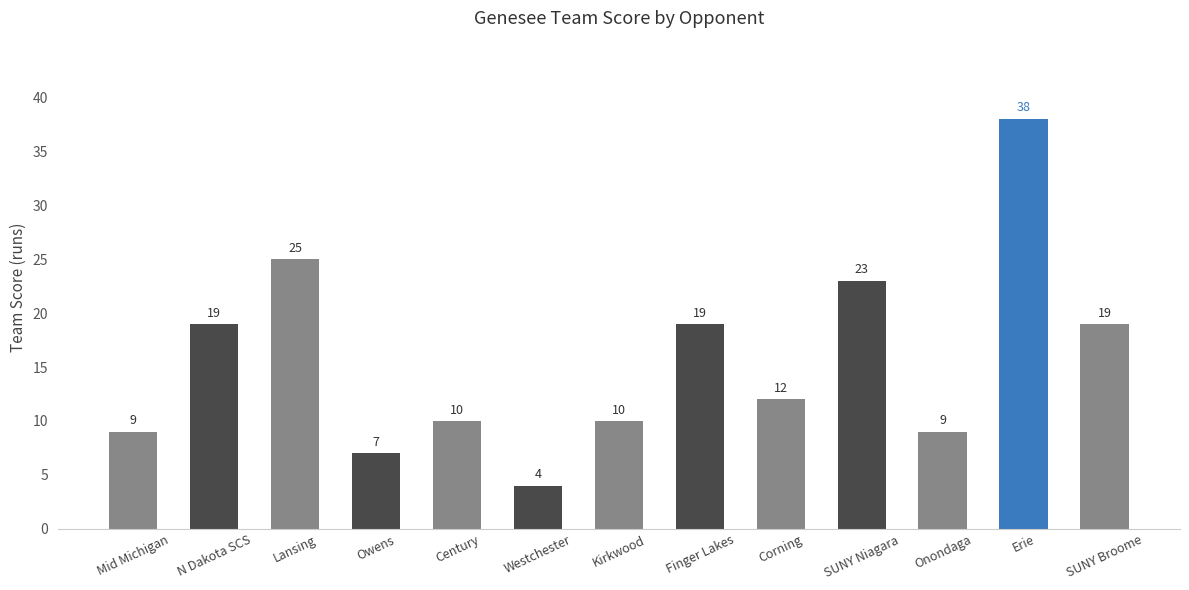

How many values are below 12?

6